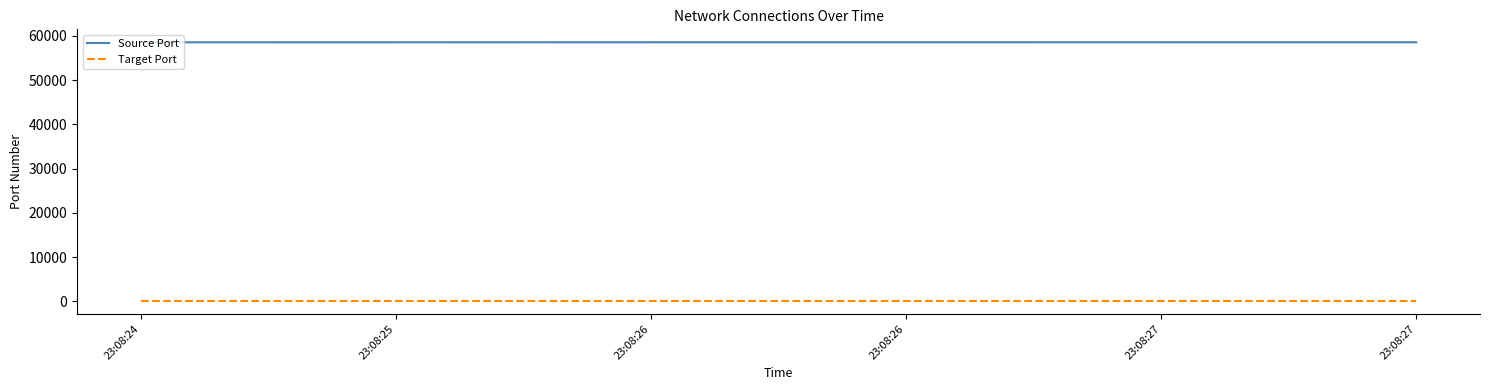

What is the sum of all Target Port values?

480